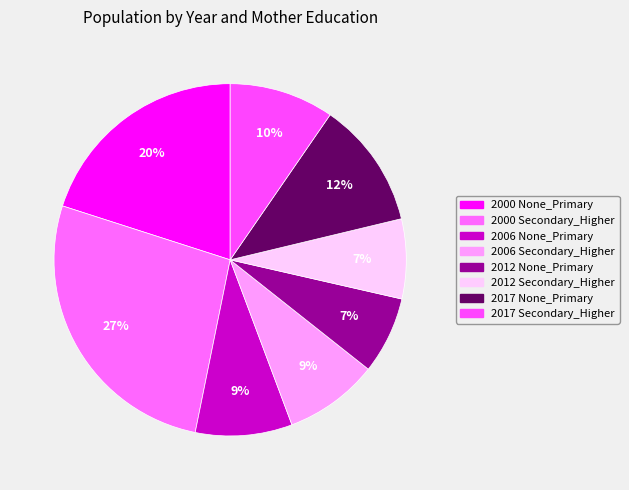

To the nearest percent, what portion does 2012 Secondary_Higher represent?

7%